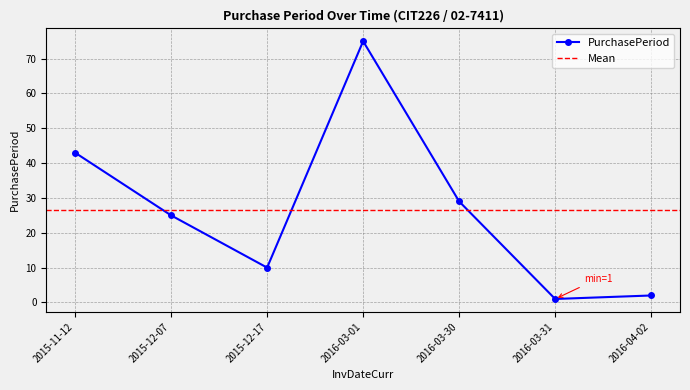

What is the average value?

26